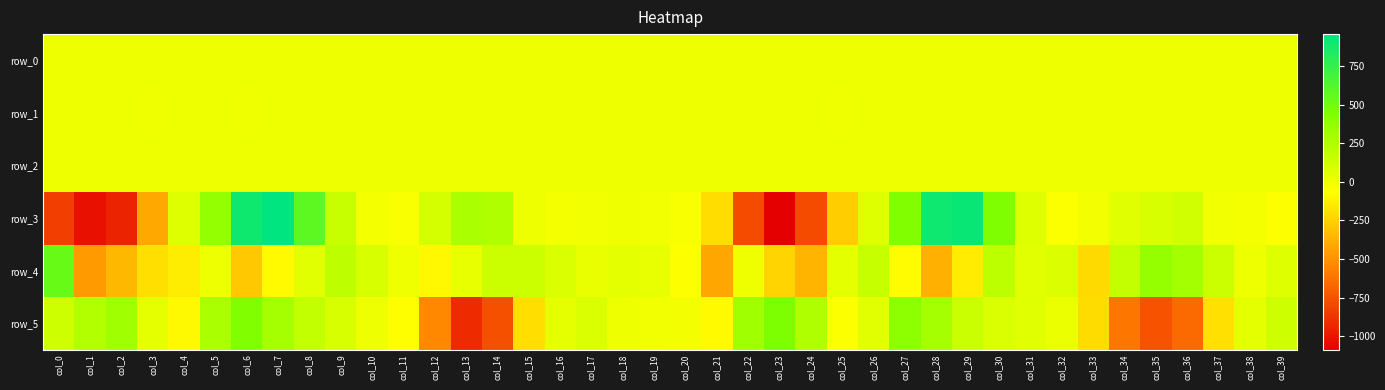

Which series changed the most between col_12 and col_17?

row_5